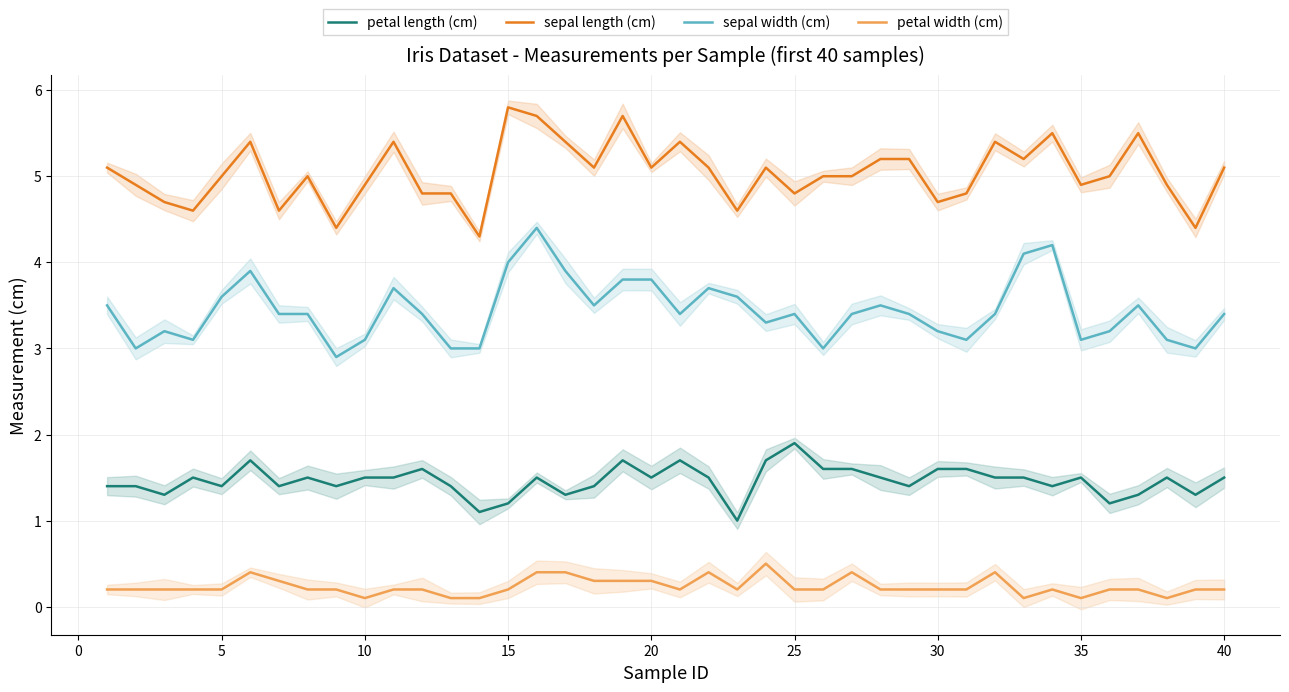

What is the difference between the maximum and minimum values in the sepal length (cm) series?

1.5